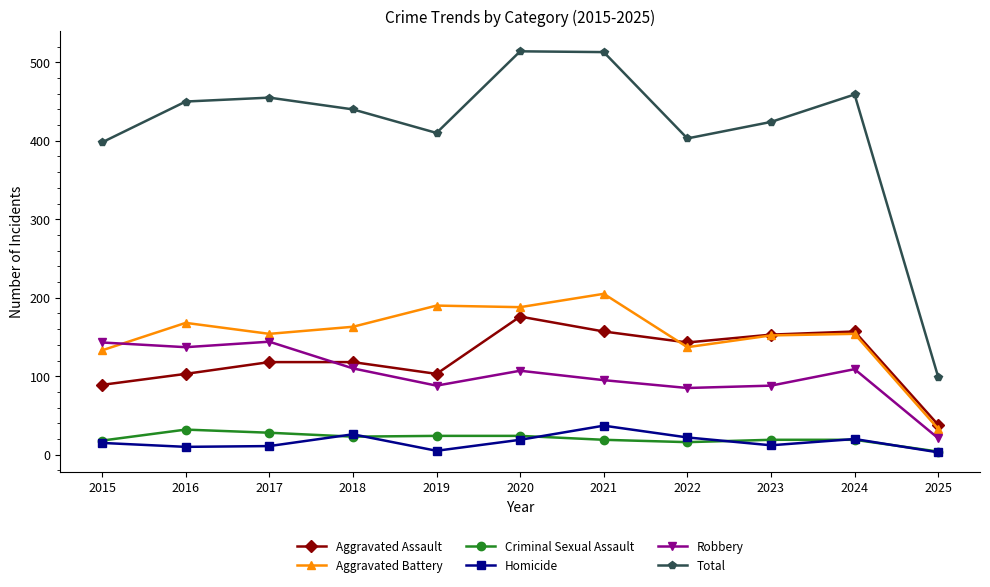

How many lines are shown in the chart?

6